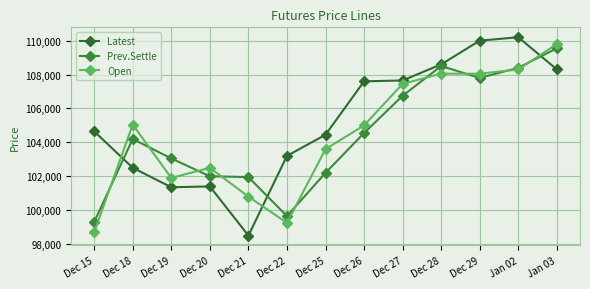

How many values in the Latest series are below 104650?

6